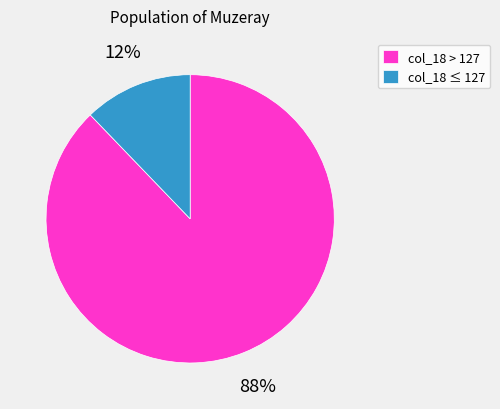

Do col_18 ≤ 127 and col_18 > 127 together represent more than half of the pie?

Yes